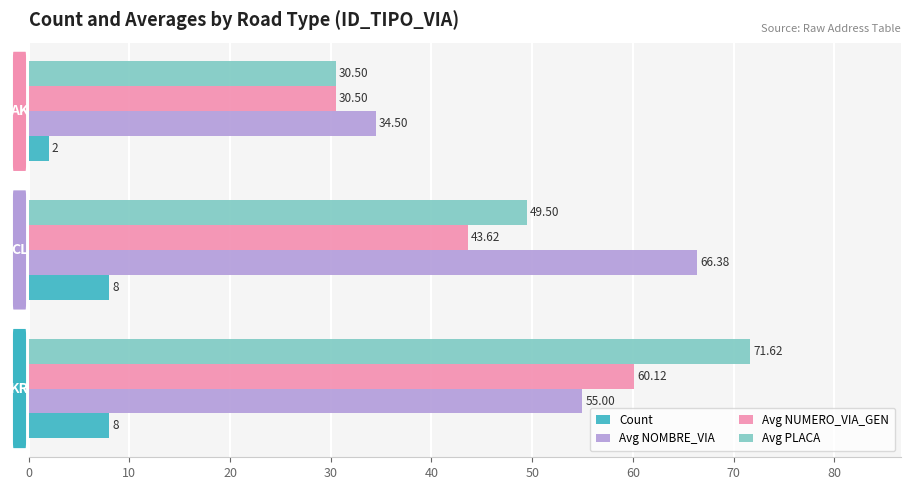

At how many categories does at least one series exceed 19?

3